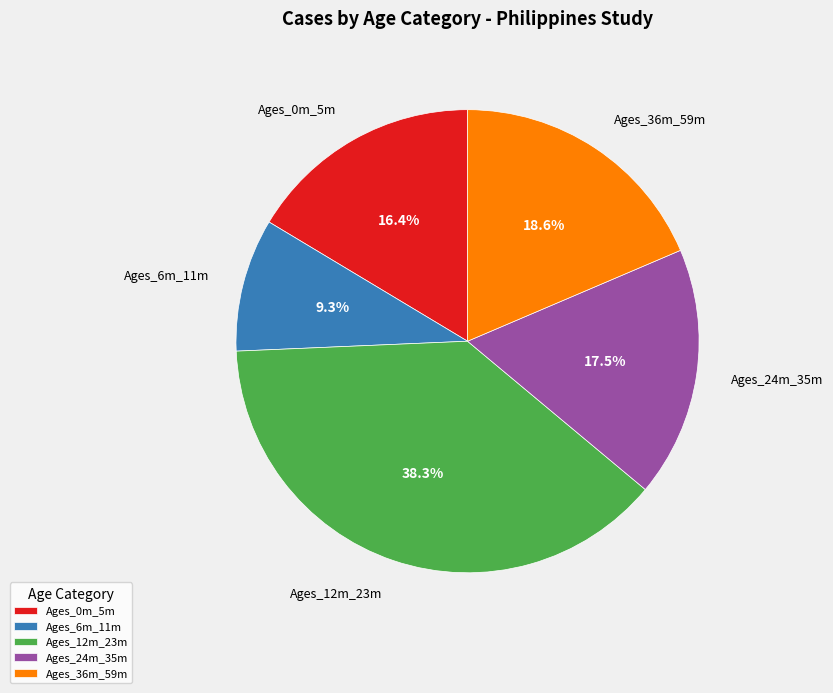

How many slices are in this pie chart?

5